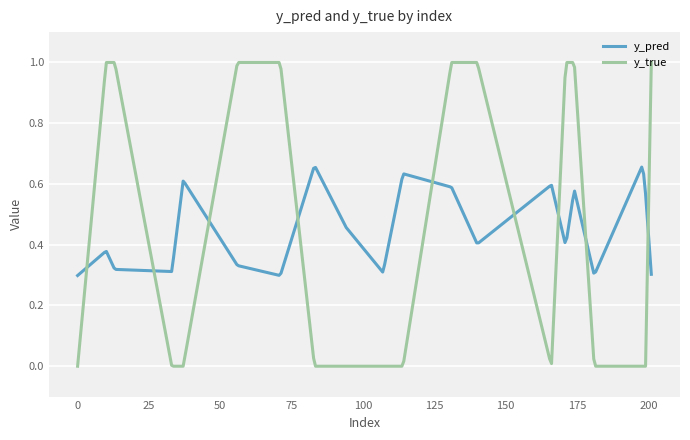

How many distinct data groups are displayed?

2